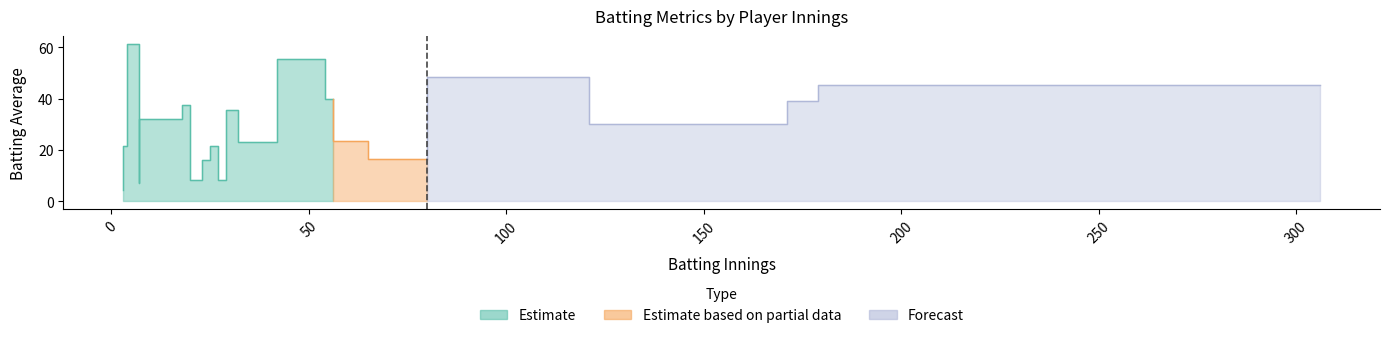

Does the chart display data point markers on the line(s)?

No